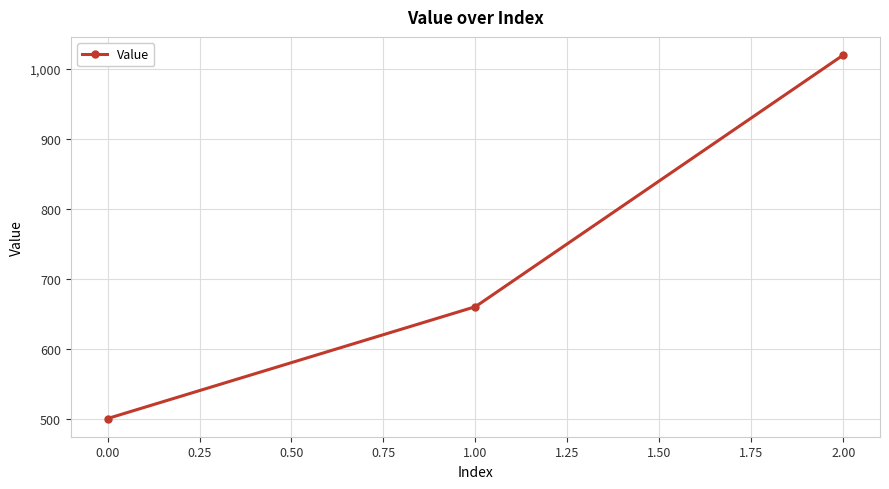

How many values are between 500 and 1020?

3